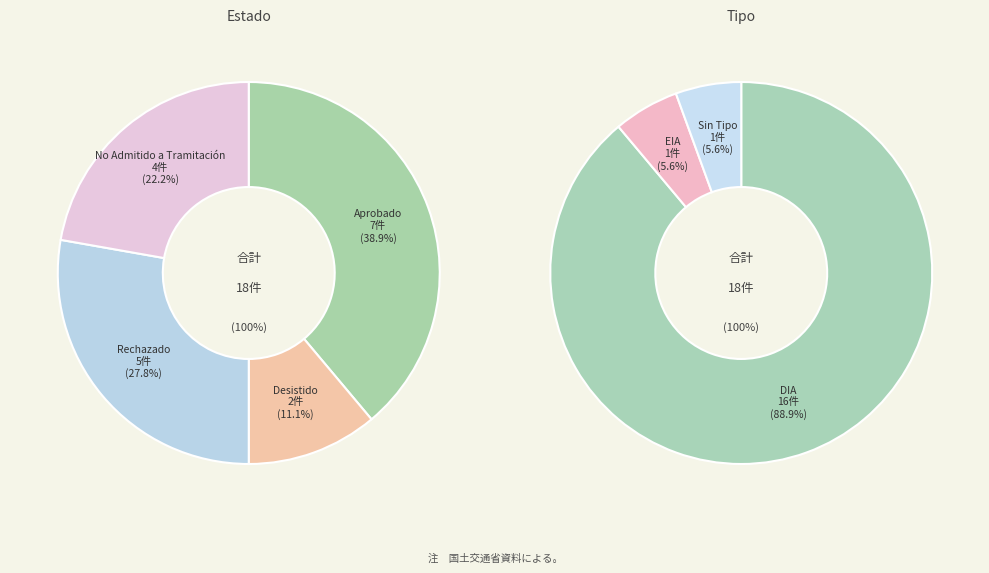

Combined, do No Admitido a Tramitación and Desistido account for over 50%?

No